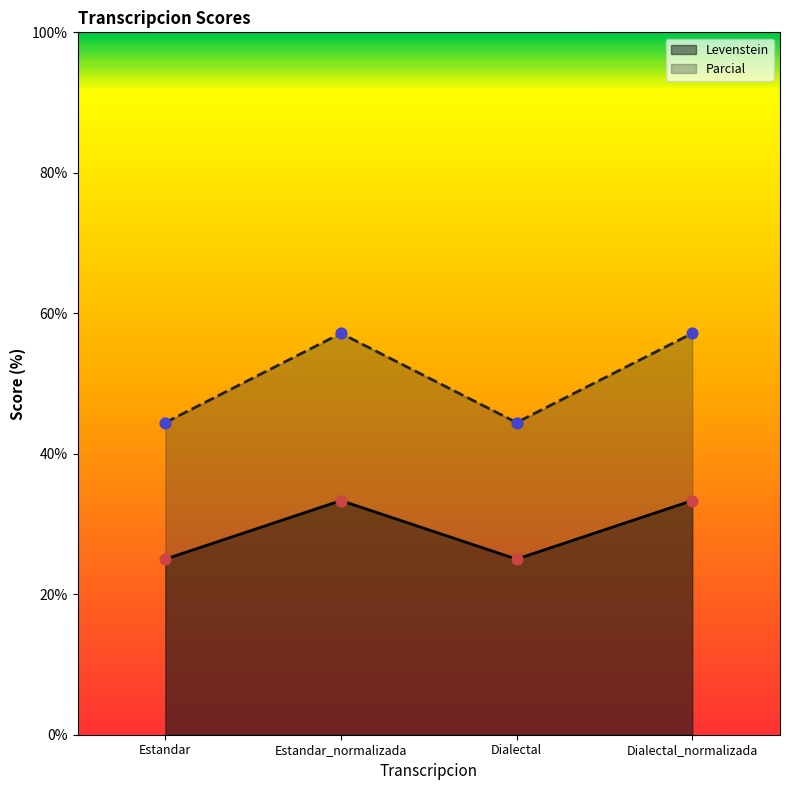

Which series contains the highest Y value?

Parcial